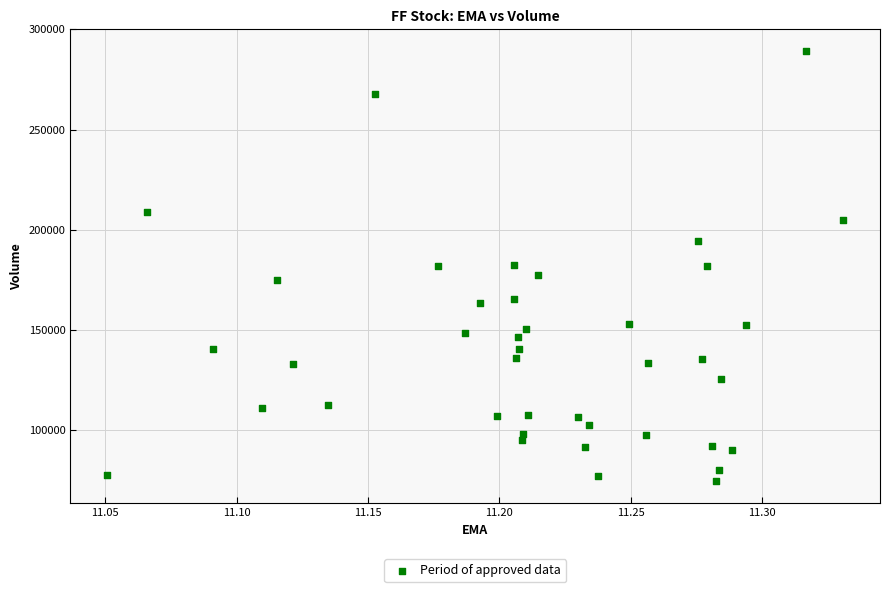

What is the range of Y values (max minus min)?

214800